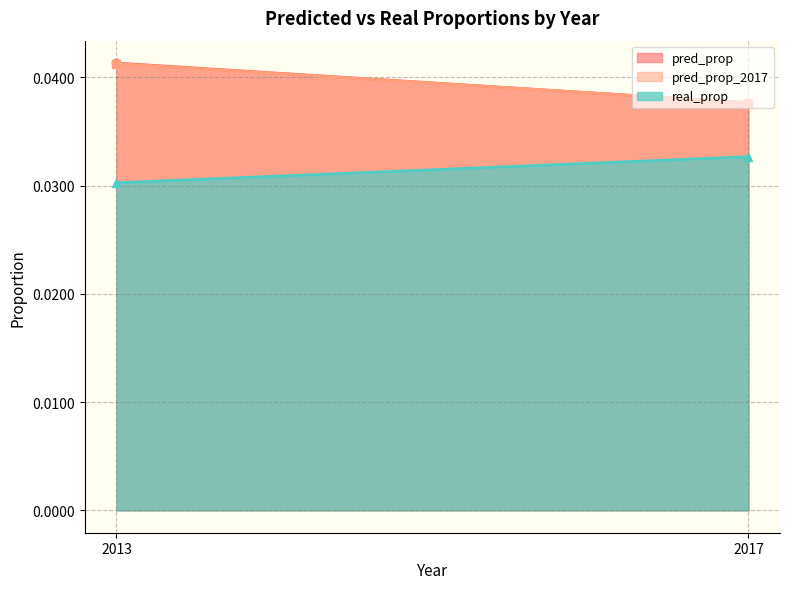

What is the label of the 2nd point from the left?

2017